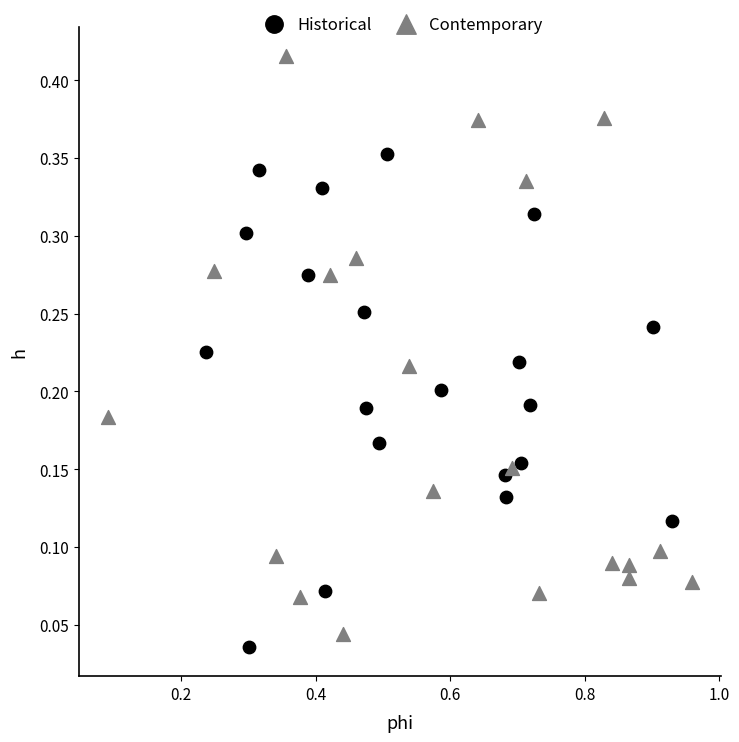

Which series contains the highest Y value?

Contemporary